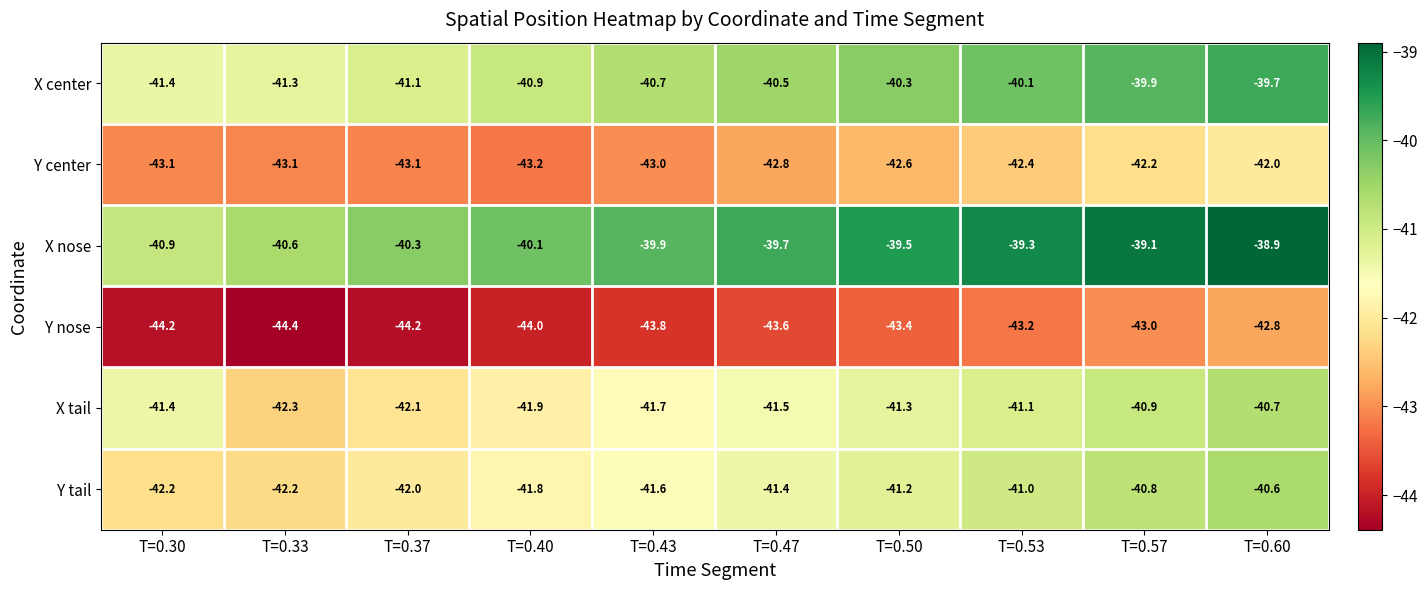

At how many categories does at least one series exceed -41?

10